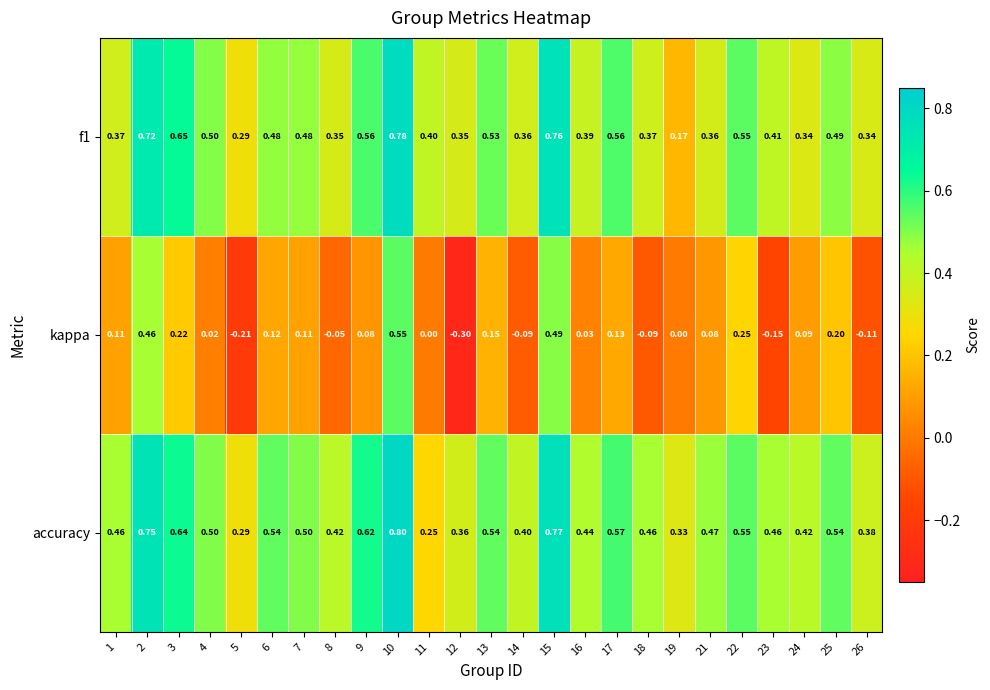

How many distinct data groups are displayed?

3